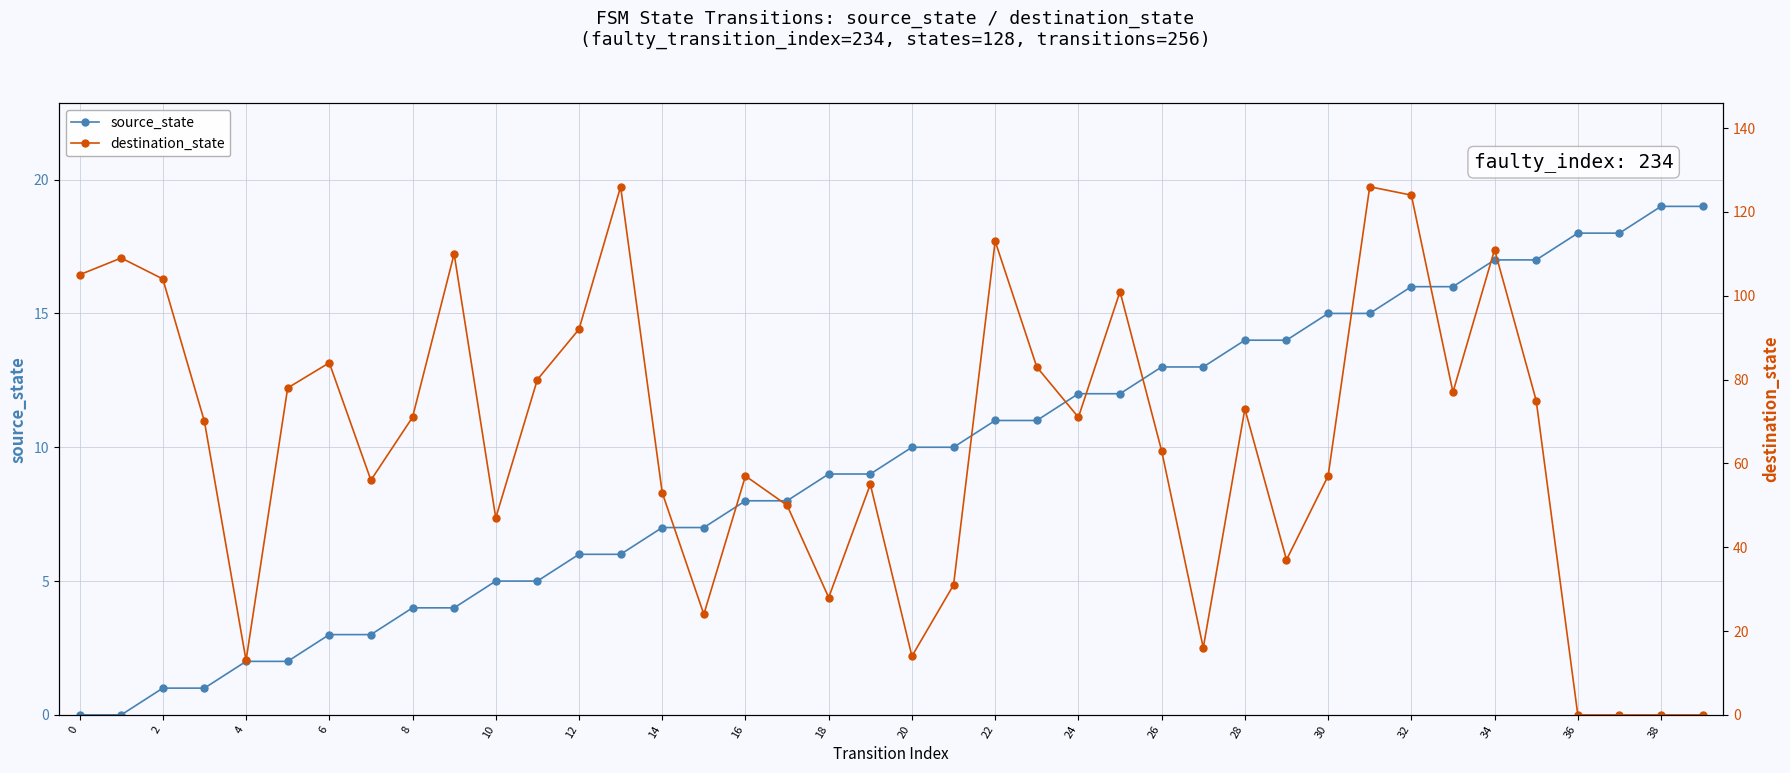

Is it true that source_state equals 0 at 2?

False